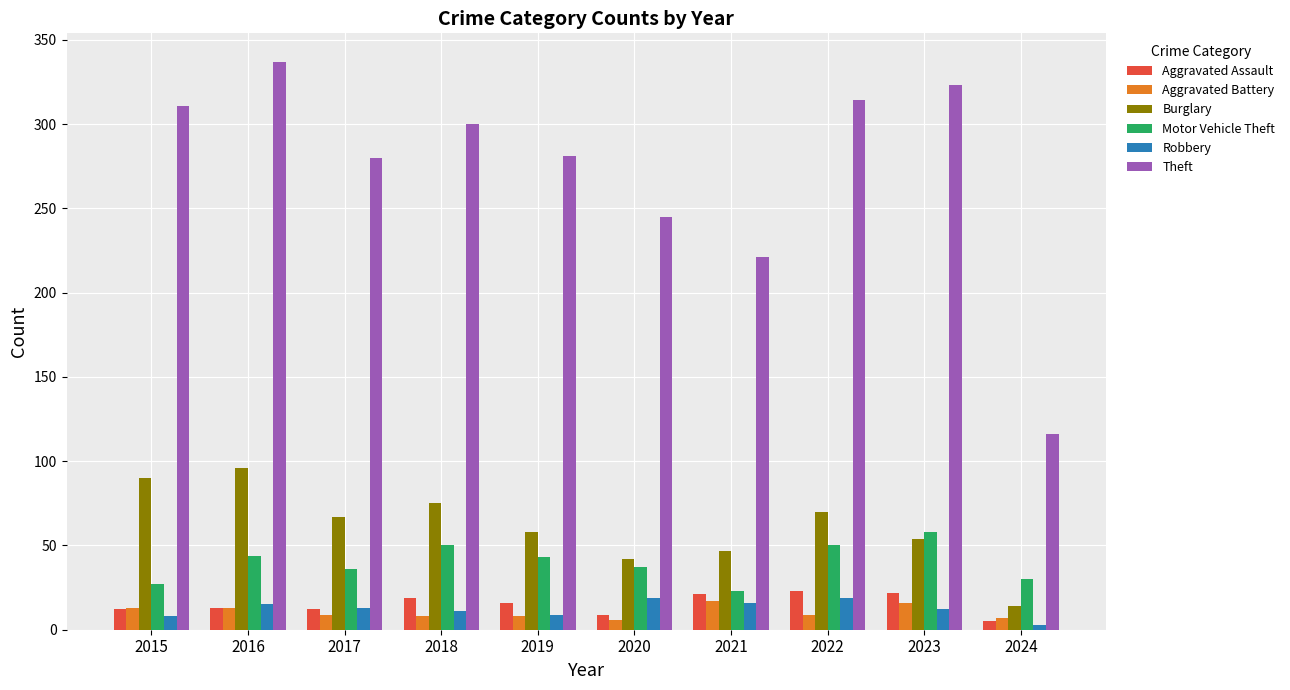

Which category has the lowest value across all series?

2024